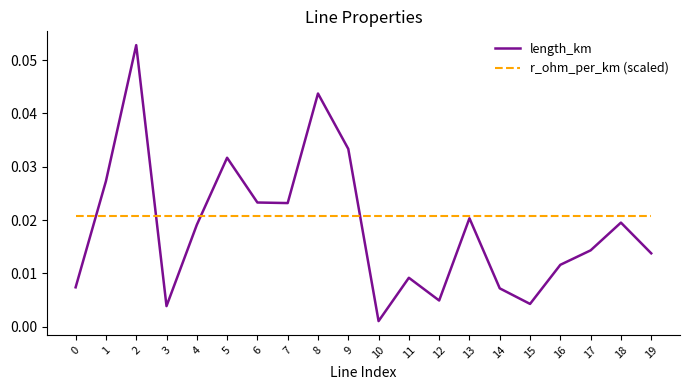

How many lines are shown in the chart?

2